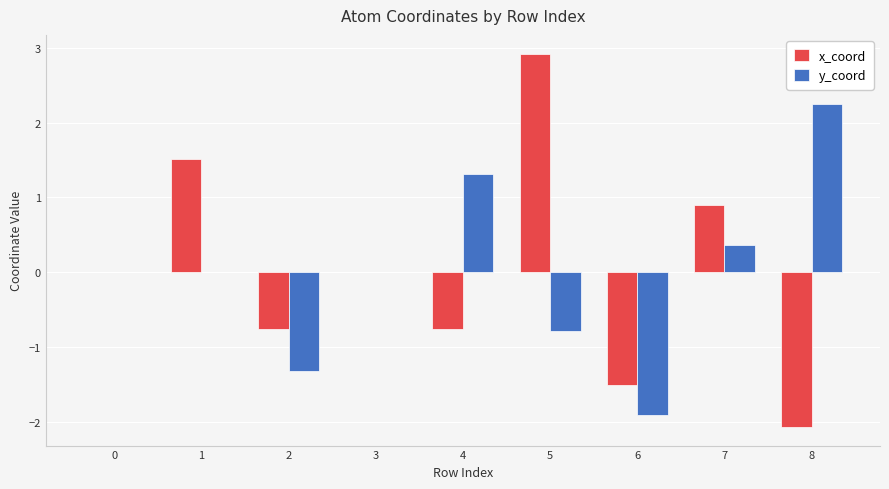

What is the sum of the y_coord values at 6 and 5?

-2.7